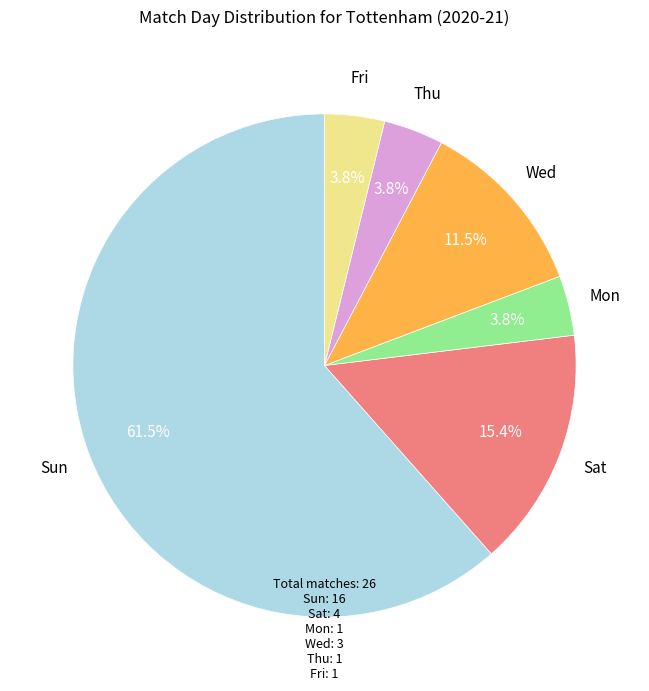

Is there any slice that represents more than half of the pie?

Yes